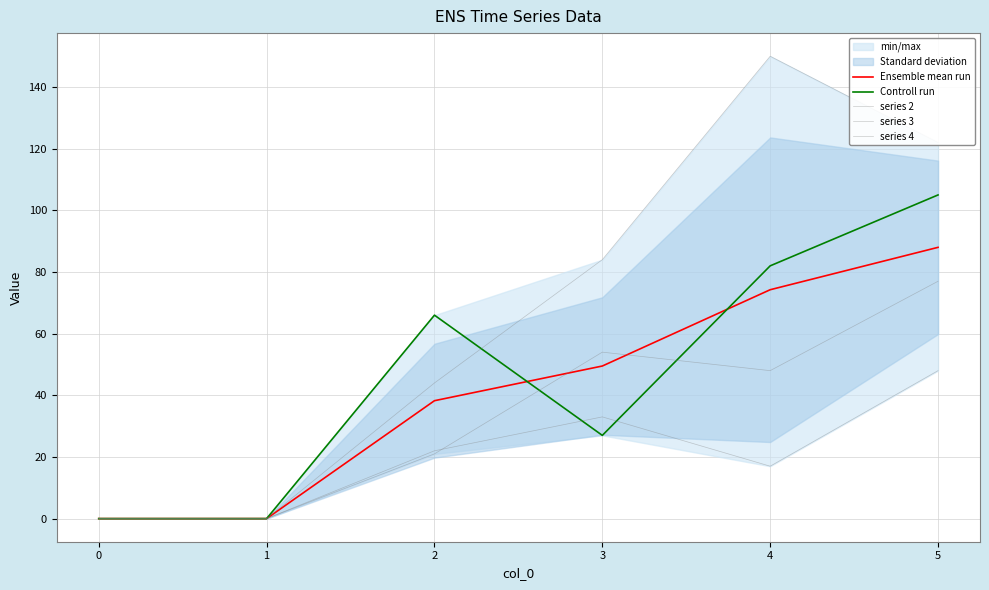

Where is series 4 nearest to the value 75?

3